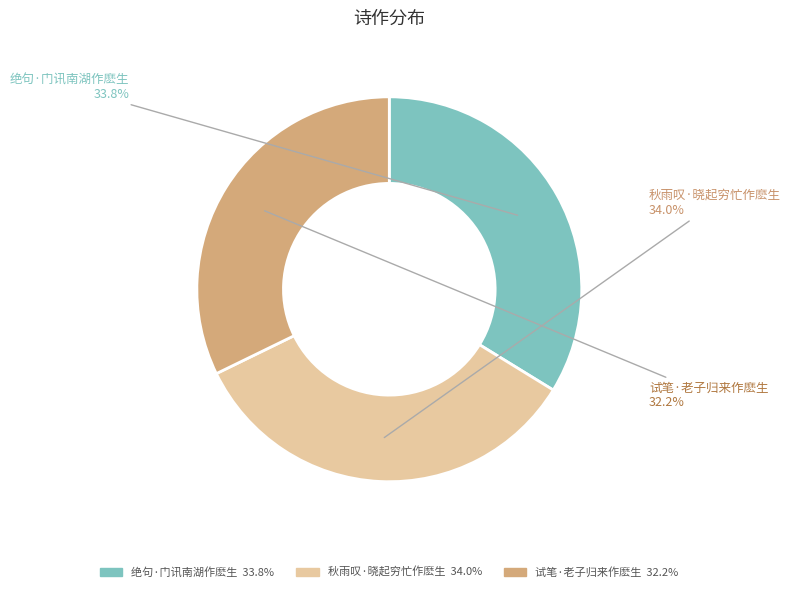

To the nearest percent, what is the difference between the 秋雨叹·晓起穷忙作麽生 and 试笔·老子归来作麽生 slice percentages?

2%